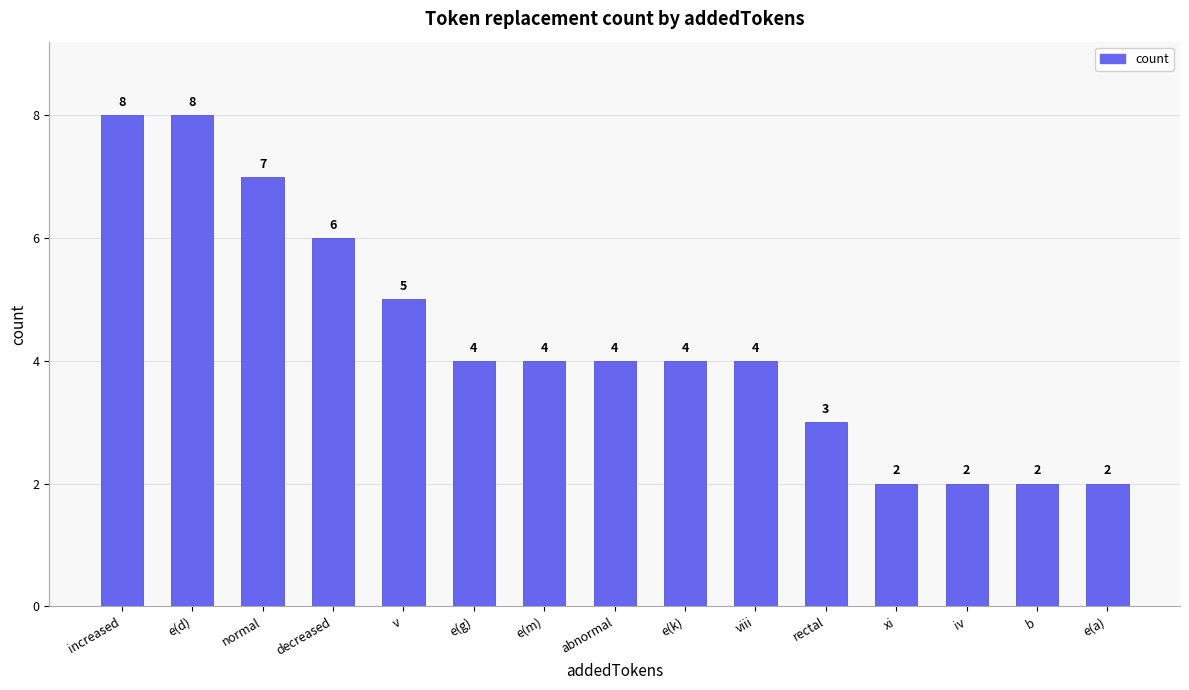

How many bars are there in total?

15